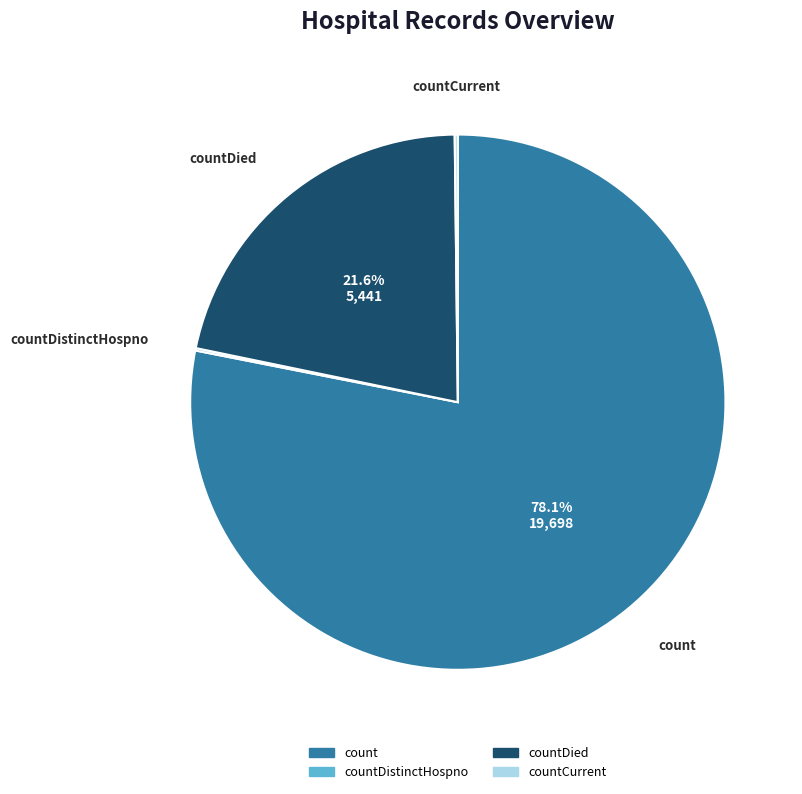

Is there any slice that represents more than half of the pie?

Yes